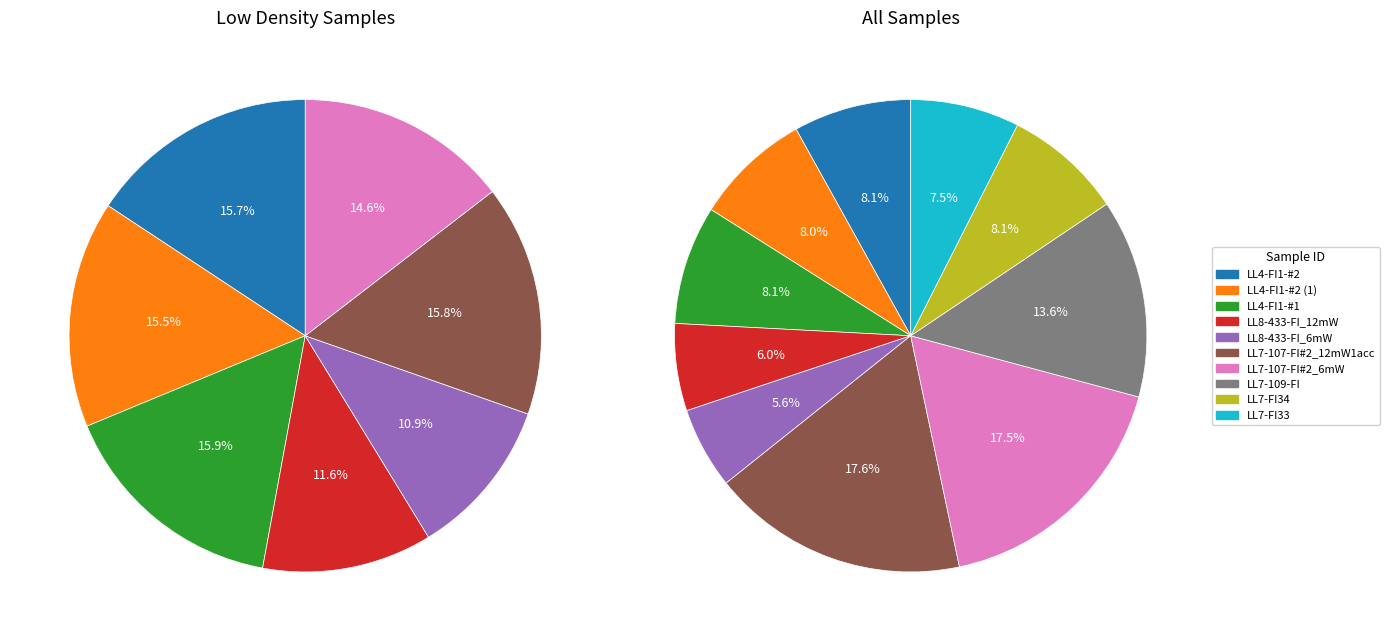

To the nearest percent, what is the average slice percentage?

10%